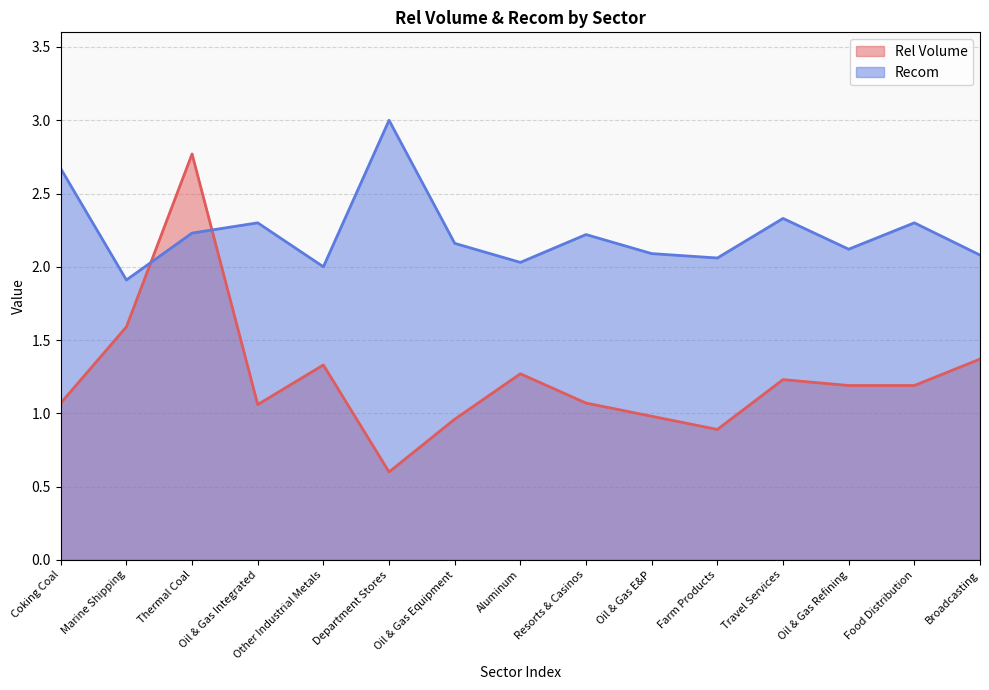

What is the label of the 8th point from the left?

Aluminum